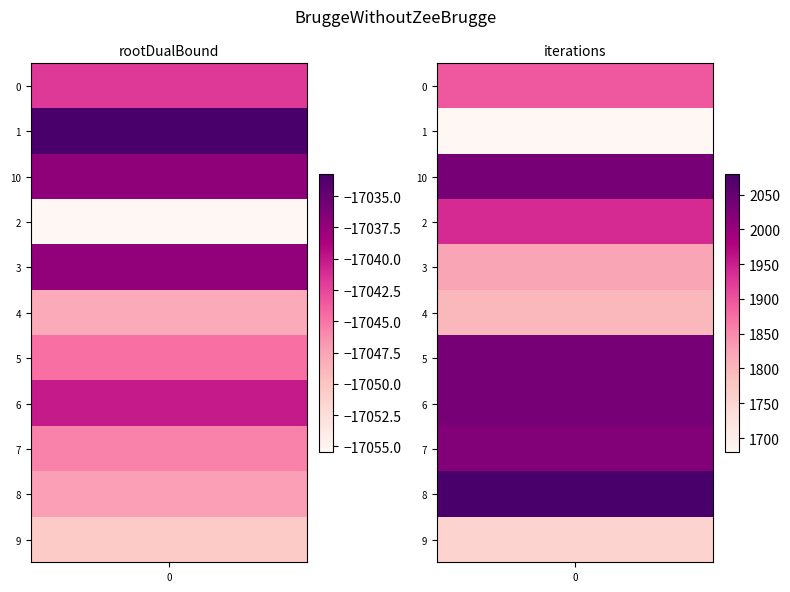

The value of iterations at 9 is 1058.0. True or false?

False